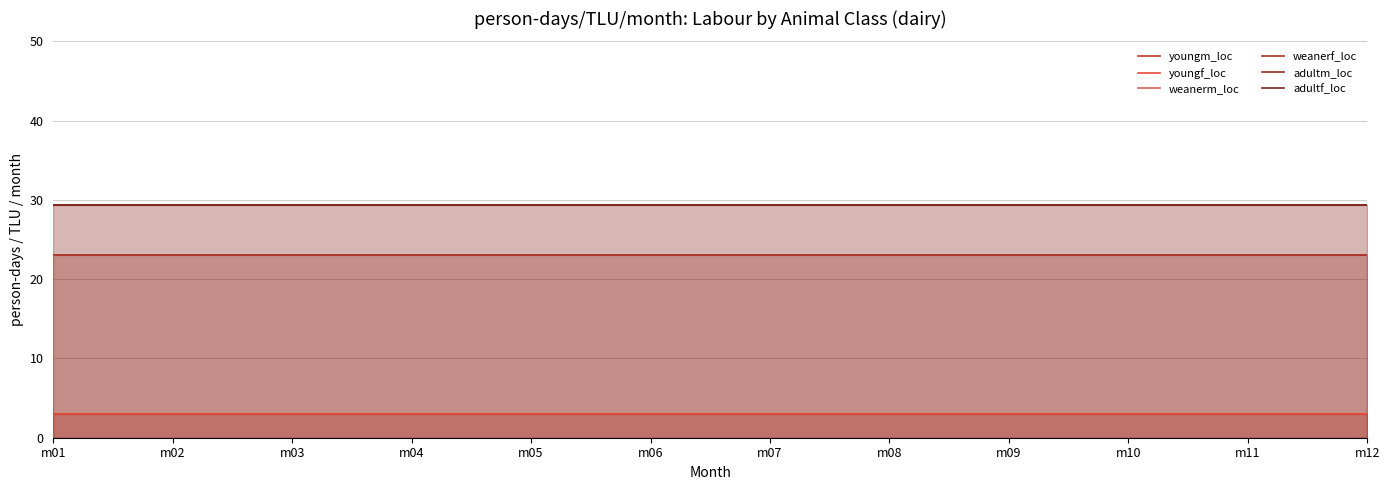

Does the chart display data point markers on the line(s)?

No